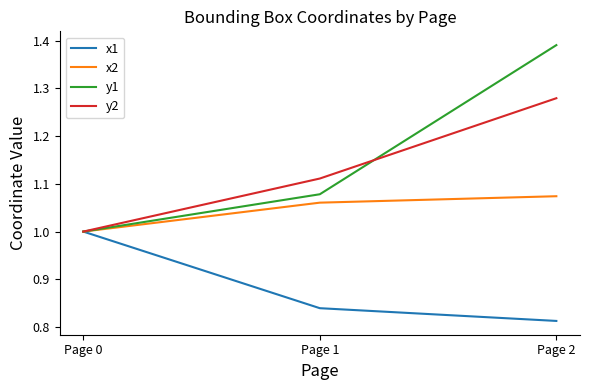

Which series has the largest range (max minus min)?

y1